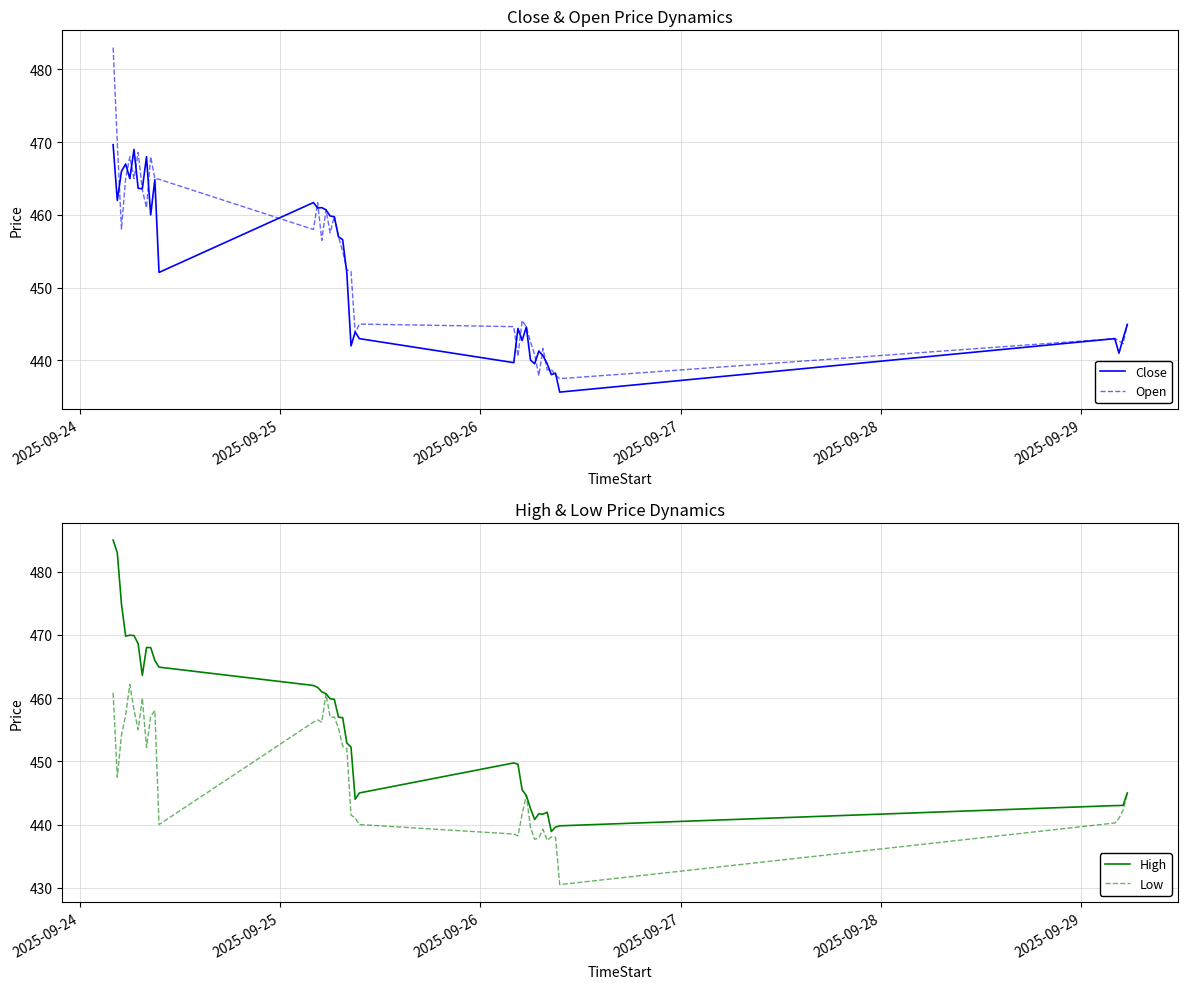

What is the maximum value for High?

485.0